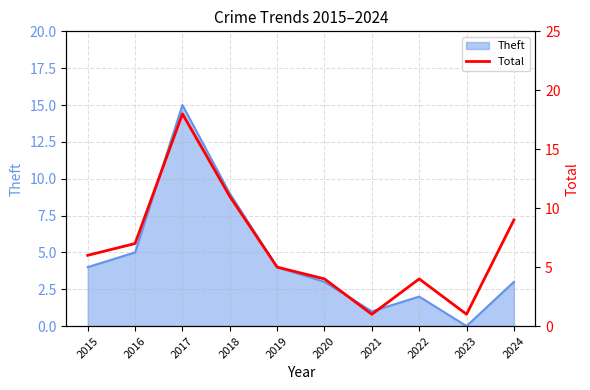

The value of Theft at 2019 is 4. True or false?

True